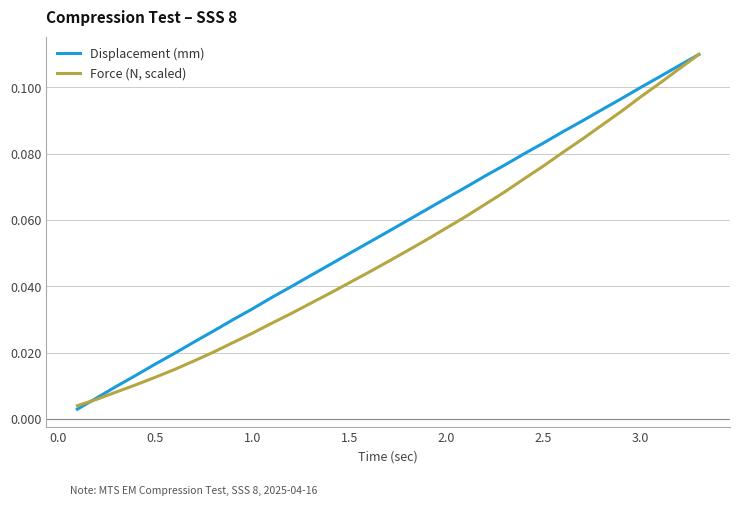

List the series in order of their overall mean, lowest first.

Force (N, scaled), Displacement (mm)